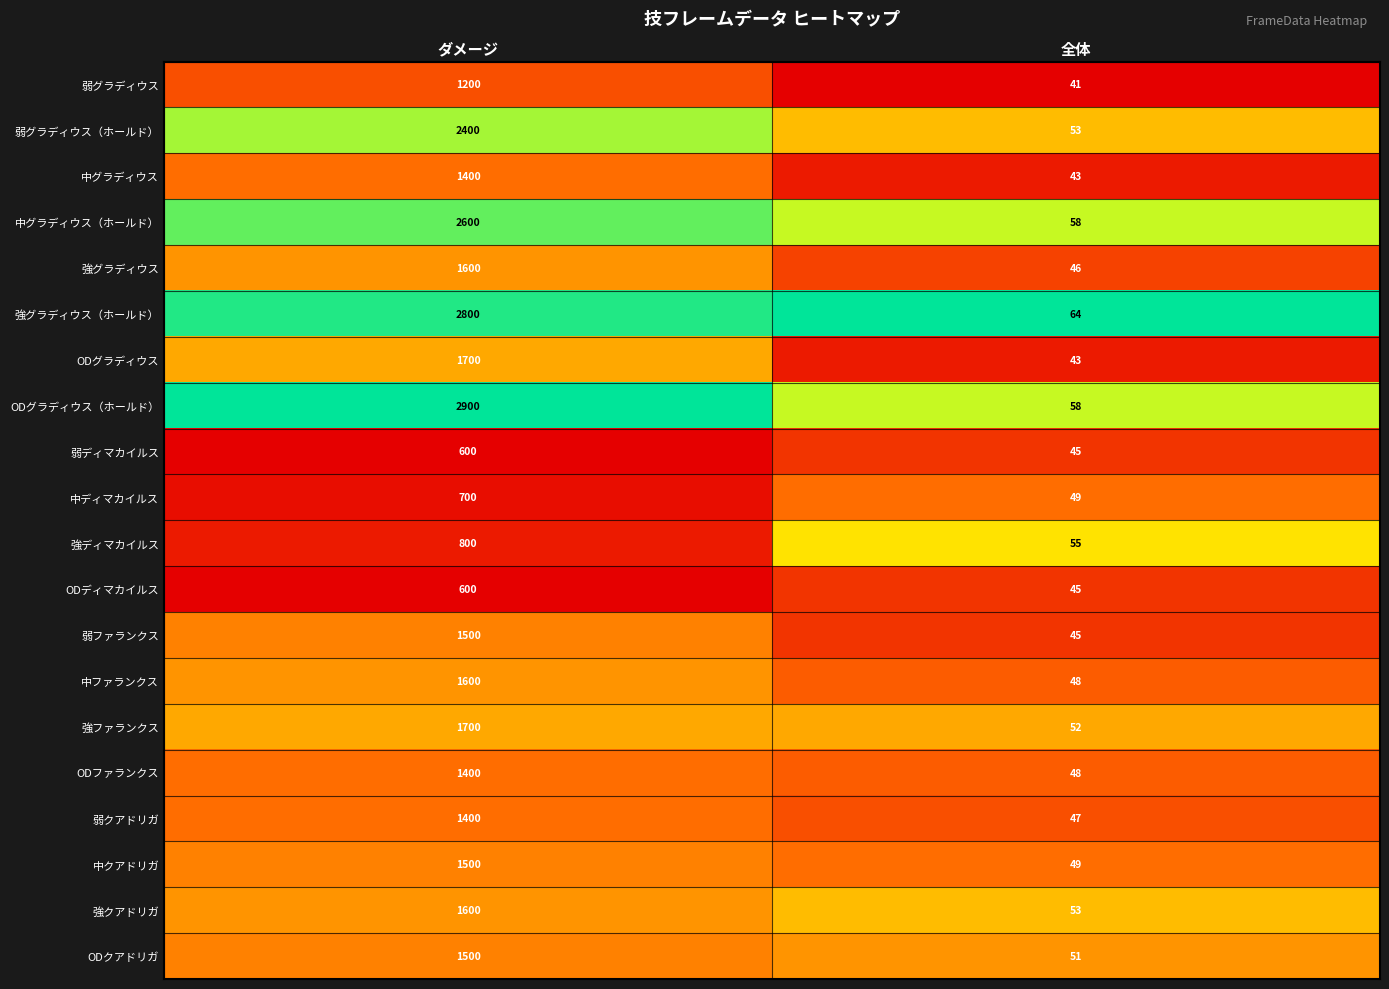

At which category is the sum across all series the highest?

ダメージ